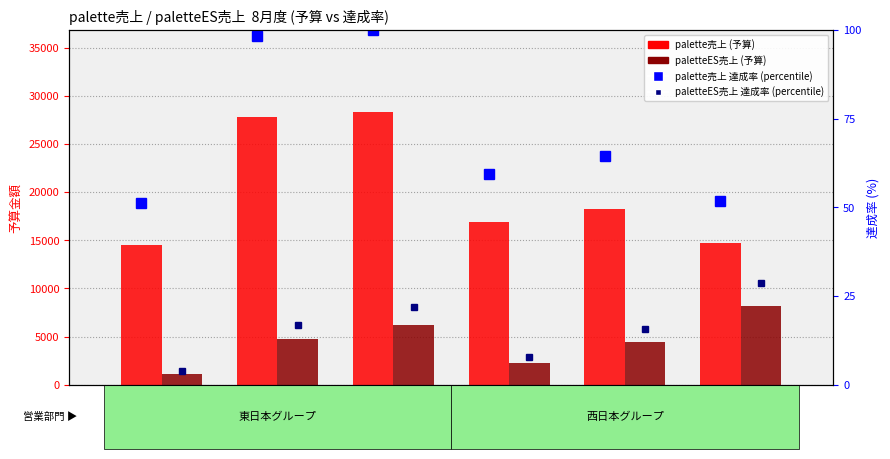

List the series in order of their peak value, highest first.

palette売上 (予算), paletteES売上 (予算), palette売上 percentile rank, paletteES売上 percentile rank